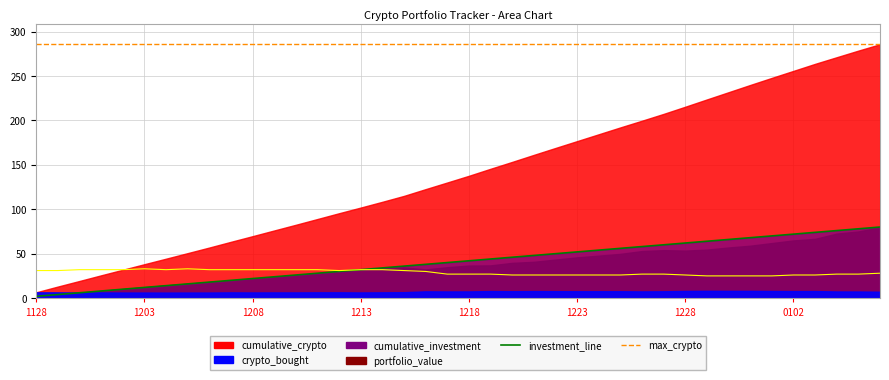

Reading left to right, list all the values displayed in this chart.

cumulative_investment_line: 2.0	4.0	6.0	8.0	10.0	12.0	14.0	16.0	18.0	20.0	22.0	24.0	26.0	28.0	30.0	32.0	34.0	36.0	38.0	40.0	42.0	44.0	46.0	48.0	50.0	52.0	54.0	56.0	58.0	60.0	62.0	64.0	66.0	68.0	70.0	72.0	74.0	76.0	78.0	80.0
max_crypto_line: 285.8	285.8	285.8	285.8	285.8	285.8	285.8	285.8	285.8	285.8	285.8	285.8	285.8	285.8	285.8	285.8	285.8	285.8	285.8	285.8	285.8	285.8	285.8	285.8	285.8	285.8	285.8	285.8	285.8	285.8	285.8	285.8	285.8	285.8	285.8	285.8	285.8	285.8	285.8	285.8
high_scaled: 31.0	31.0	32.0	32.0	32.0	33.0	32.0	33.0	32.0	32.0	32.0	32.0	32.0	32.0	31.0	32.0	32.0	31.0	30.0	27.0	27.0	27.0	26.0	26.0	26.0	26.0	26.0	26.0	27.0	27.0	26.0	25.0	25.0	25.0	25.0	26.0	26.0	27.0	27.0	28.0